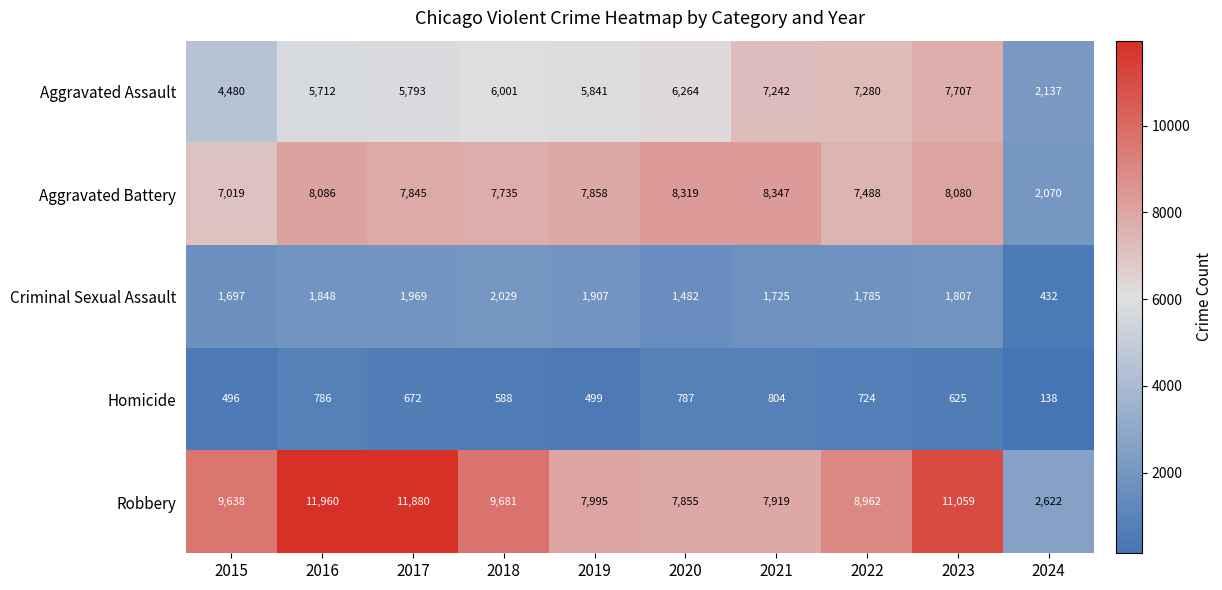

What is the difference between the highest and lowest values at 2018?

9093